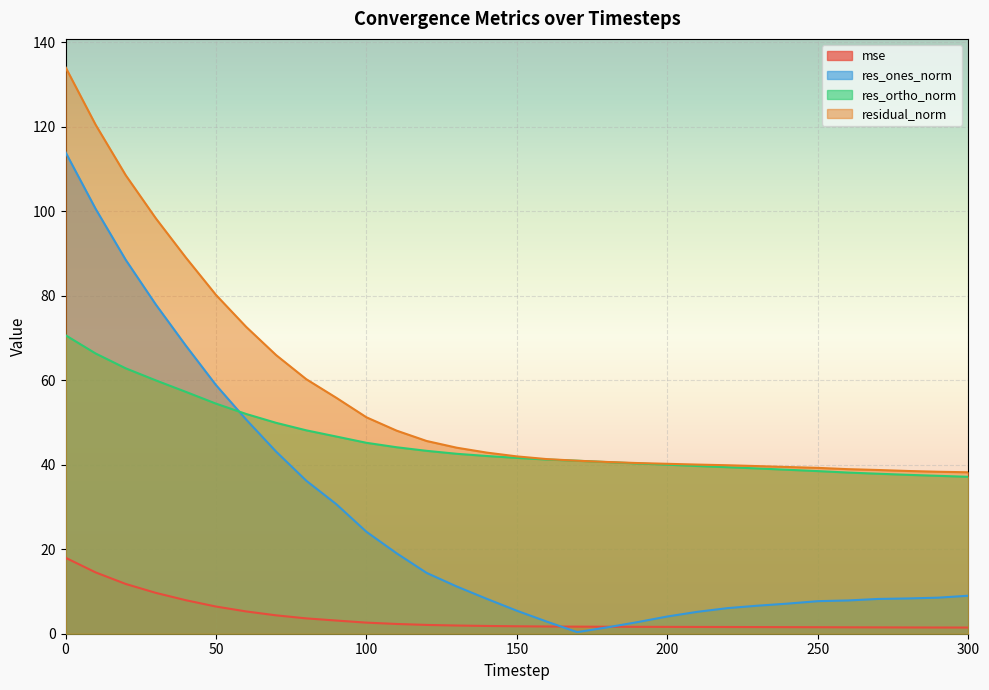

Is the value of mse at 230 greater than the value of residual_norm at 280?

No